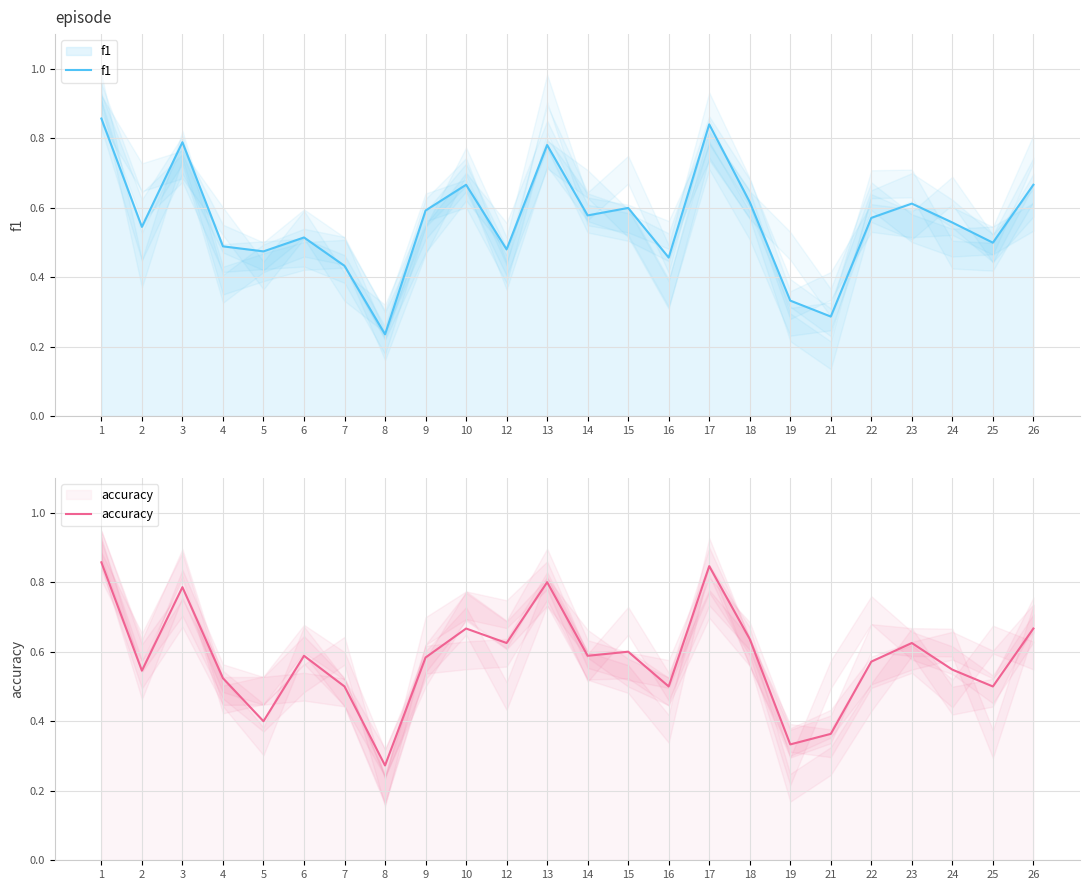

List the labels in order of accuracy value, largest first.

1, 17, 13, 3, 10, 26, 18, 12, 23, 15, 6, 14, 9, 22, 24, 2, 4, 7, 16, 25, 5, 21, 19, 8